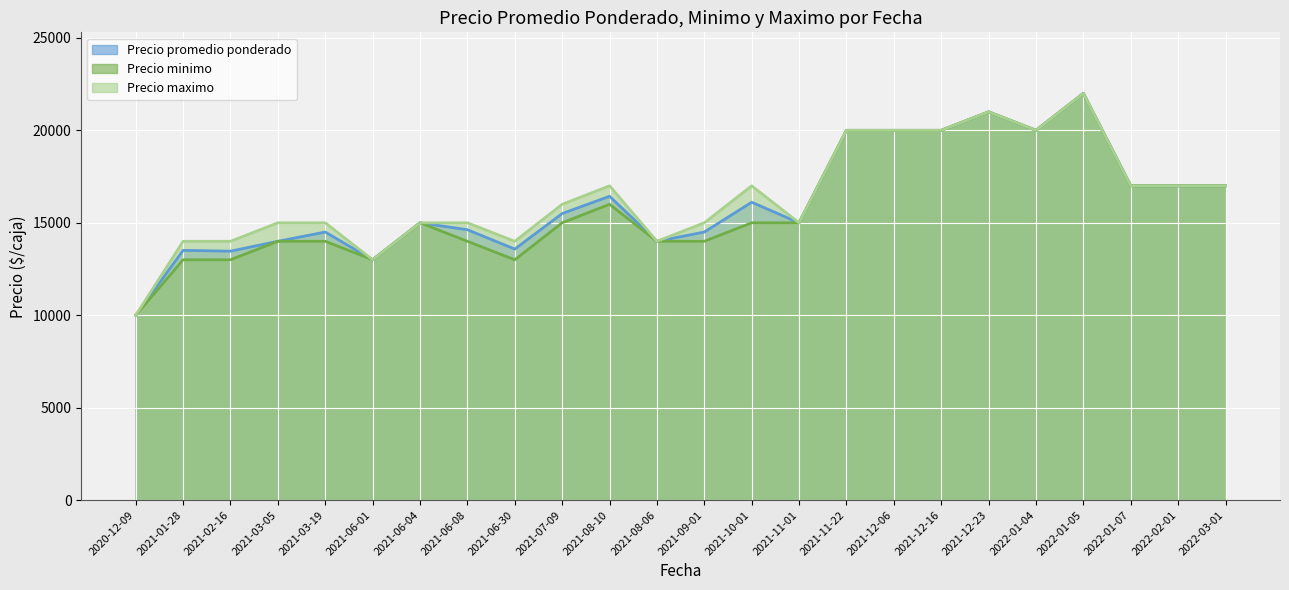

List the series in order of their overall mean, highest first.

Precio maximo, Precio promedio ponderado, Precio minimo